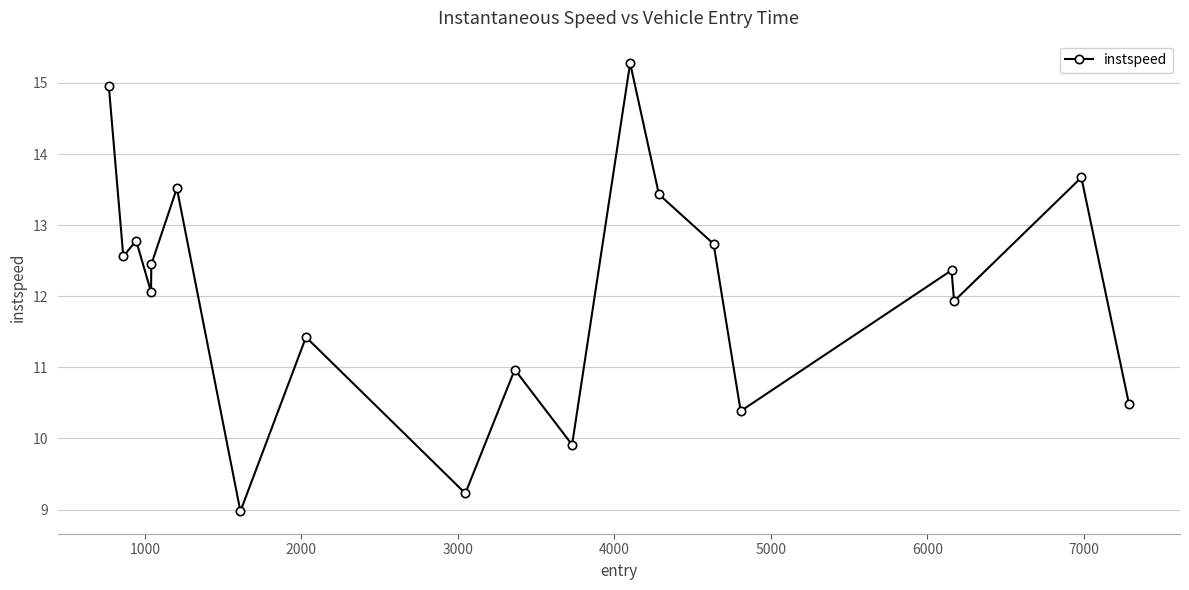

What is the minimum value shown in the chart?

9.0